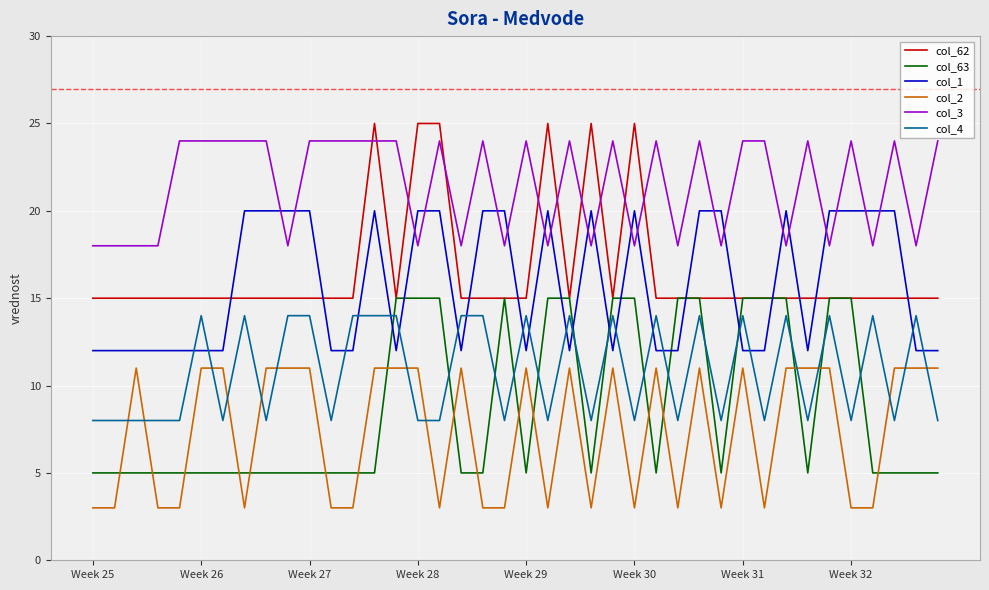

Reading left to right, transcribe all the data shown in this chart.

col_62: 15	15	15	15	15	15	15	15	15	15	15	15	15	25	15	25	25	15	15	15	15	25	15	25	15	25	15	15	15	15	15	15	15	15	15	15	15	15	15	15
col_63: 5	5	5	5	5	5	5	5	5	5	5	5	5	5	15	15	15	5	5	15	5	15	15	5	15	15	5	15	15	5	15	15	15	5	15	15	5	5	5	5
col_1: 12	12	12	12	12	12	12	20	20	20	20	12	12	20	12	20	20	12	20	20	12	20	12	20	12	20	12	12	20	20	12	12	20	12	20	20	20	20	12	12
col_2: 3	3	11	3	3	11	11	3	11	11	11	3	3	11	11	11	3	11	3	3	11	3	11	3	11	3	11	3	11	3	11	3	11	11	11	3	3	11	11	11
col_3: 18	18	18	18	24	24	24	24	24	18	24	24	24	24	24	18	24	18	24	18	24	18	24	18	24	18	24	18	24	18	24	24	18	24	18	24	18	24	18	24
col_4: 8	8	8	8	8	14	8	14	8	14	14	8	14	14	14	8	8	14	14	8	14	8	14	8	14	8	14	8	14	8	14	8	14	8	14	8	14	8	14	8